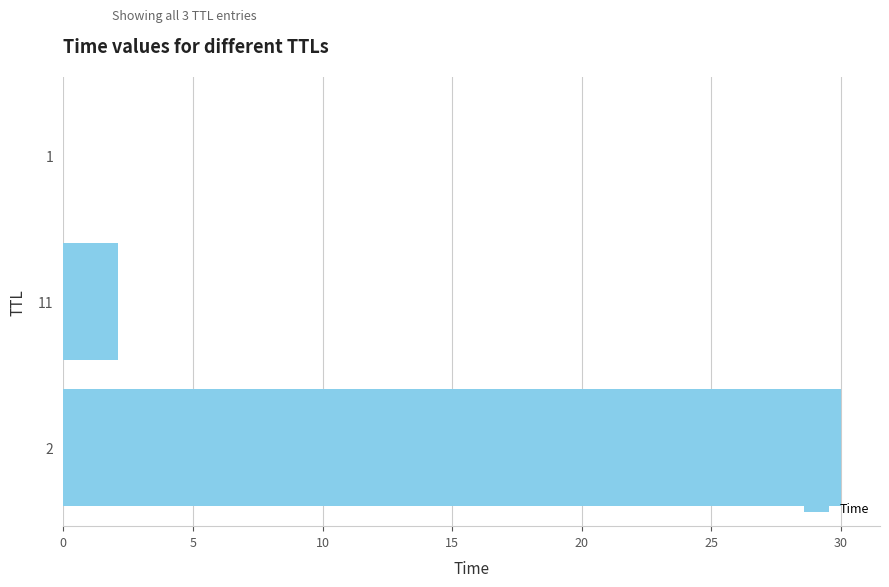

What is the greatest value displayed?

30.0